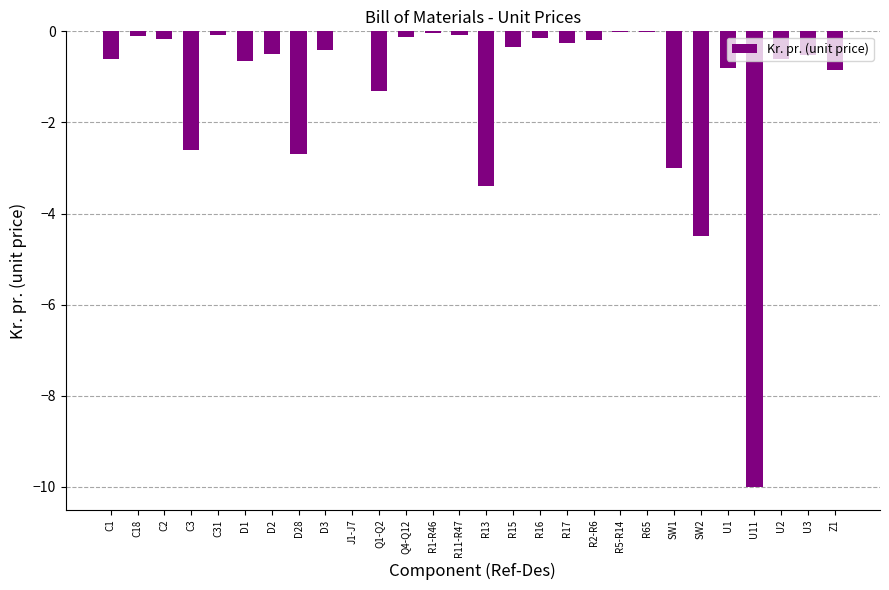

True or false: the data shows -0.9 at D2.

False